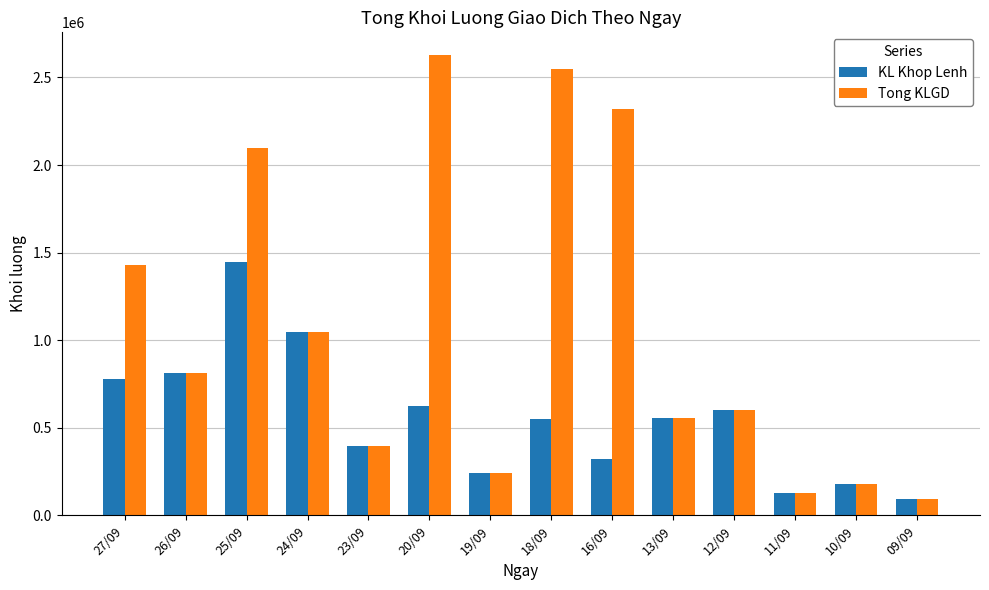

What is the approximate value of KL Khop Lenh at 23/09?

394221